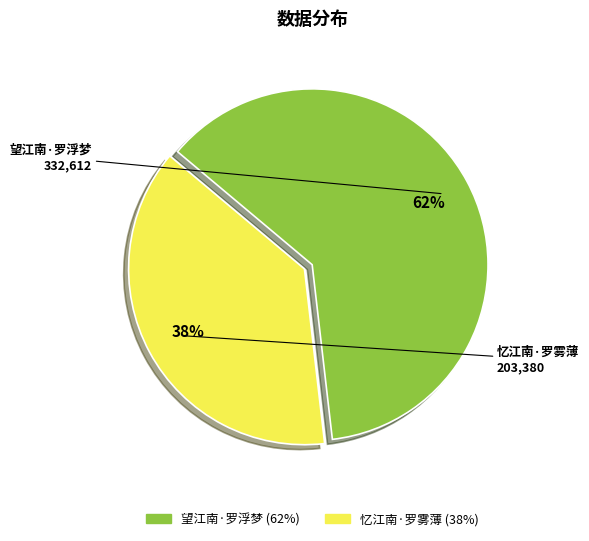

The 望江南·罗浮梦 slice represents 71% of the pie. True or false?

False